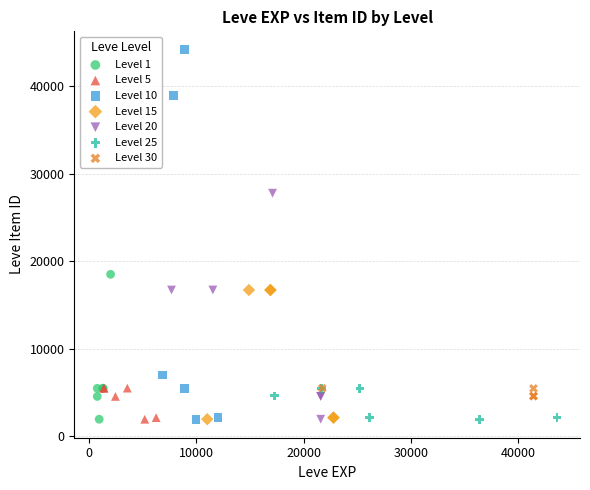

Which series has the largest Y range (max minus min)?

Level 10